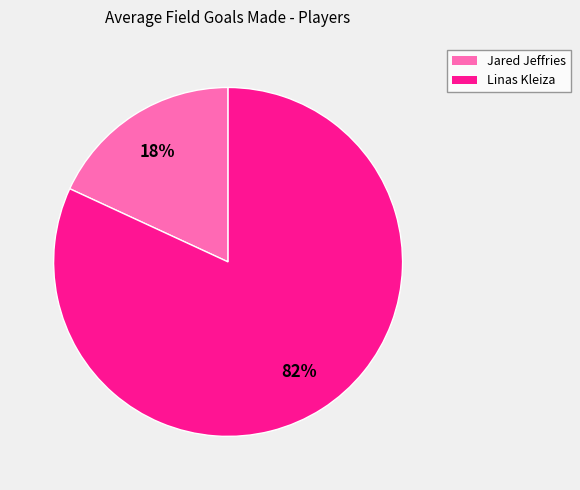

Which has a higher value, Jared Jeffries or Linas Kleiza?

Linas Kleiza